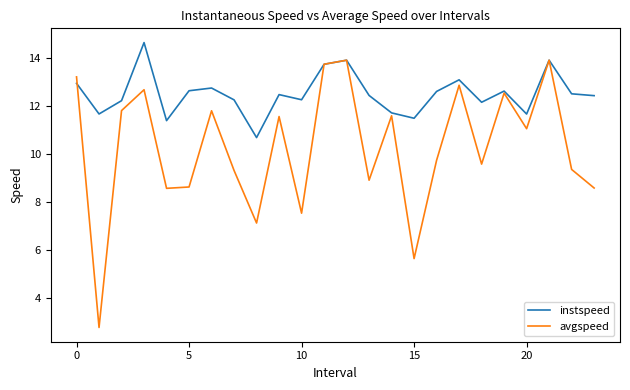

True or false: instspeed has more than 2 interior local peaks.

True